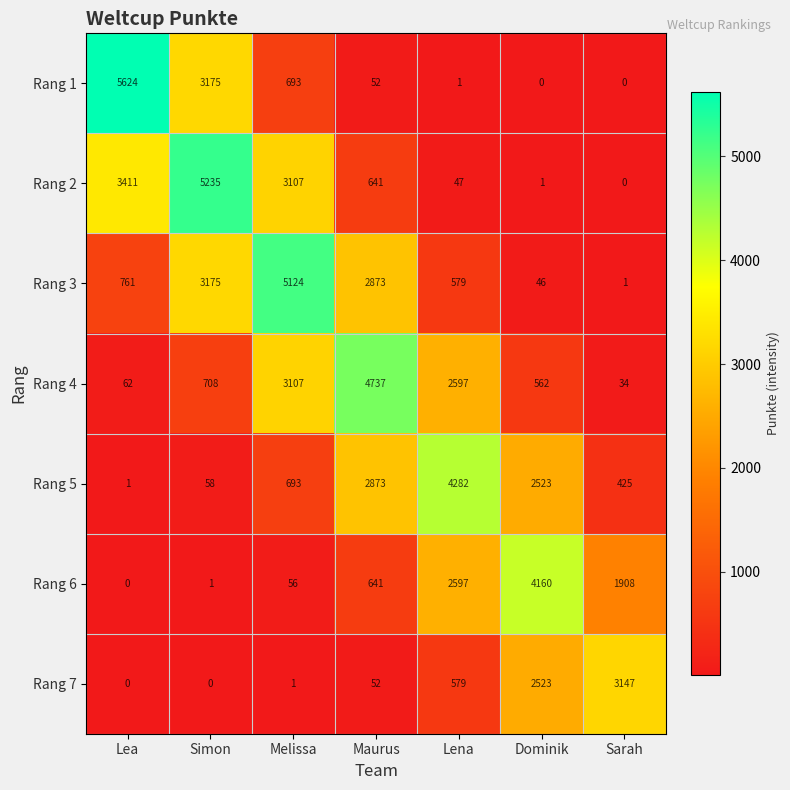

What is the sum of all Rang 7 values?

6302